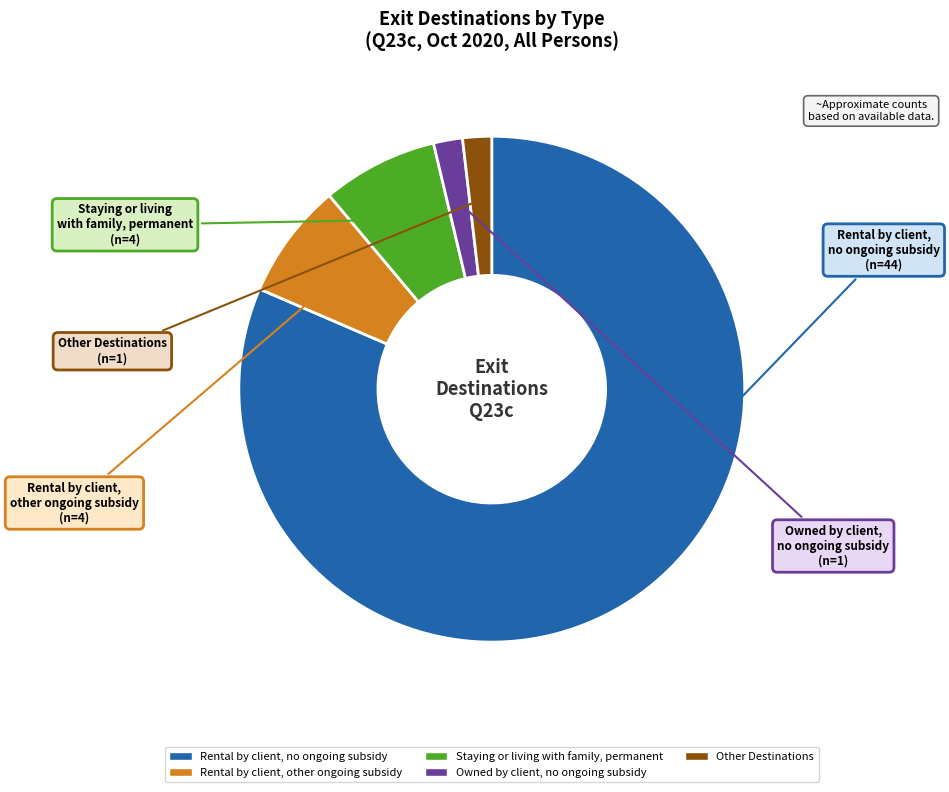

Is the sum of Rental by client, no ongoing subsidy and Rental by client, other ongoing subsidy greater than half?

Yes